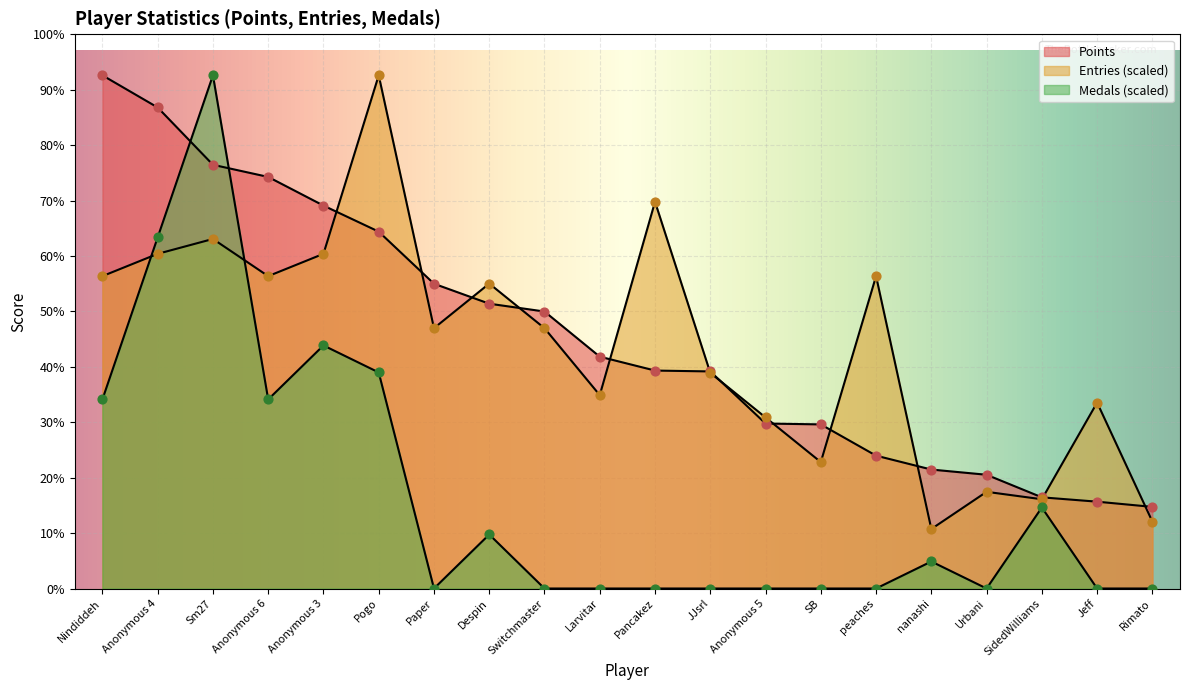

Which series has the largest total across all categories?

Points